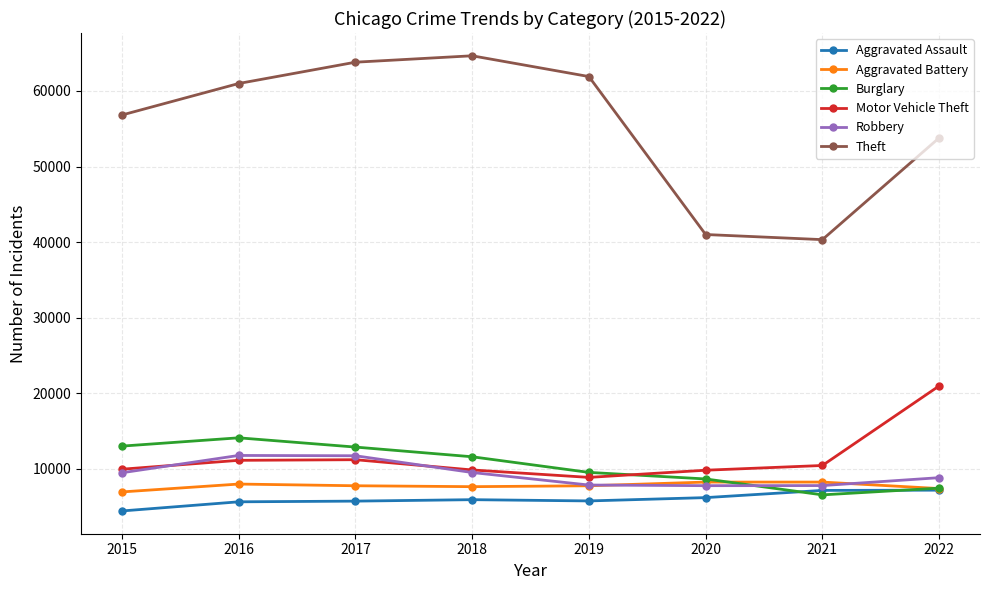

Between 2017 and 2020, which series saw the biggest shift?

Theft